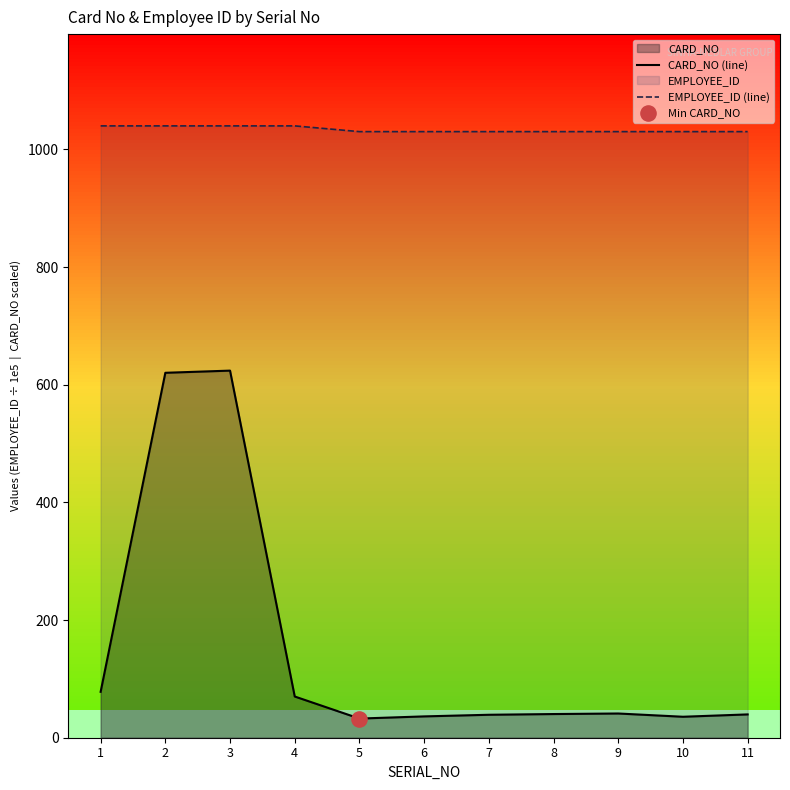

What are all the series names shown in the legend?

CARD_NO, EMPLOYEE_ID